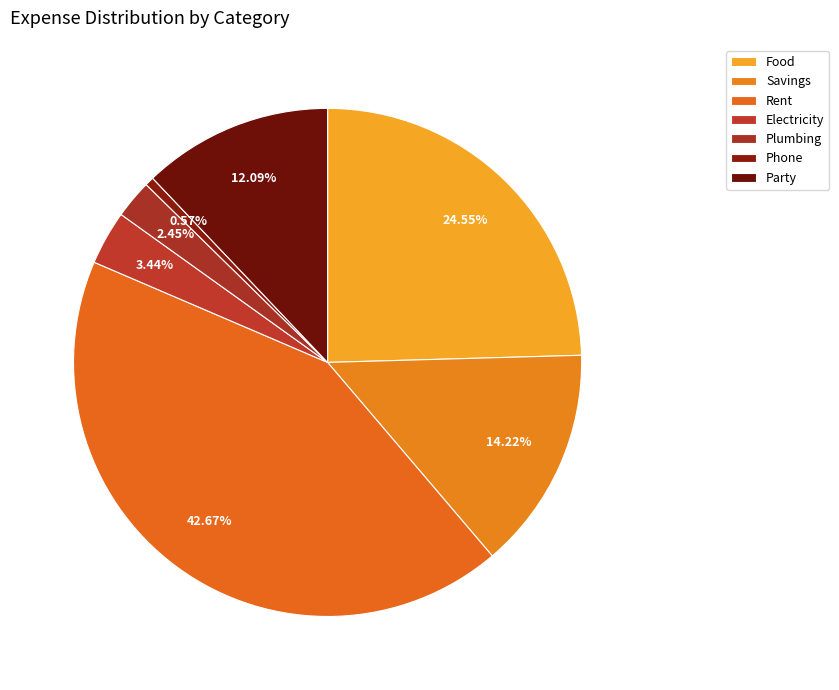

Do Electricity and Party together represent more than half of the pie?

No